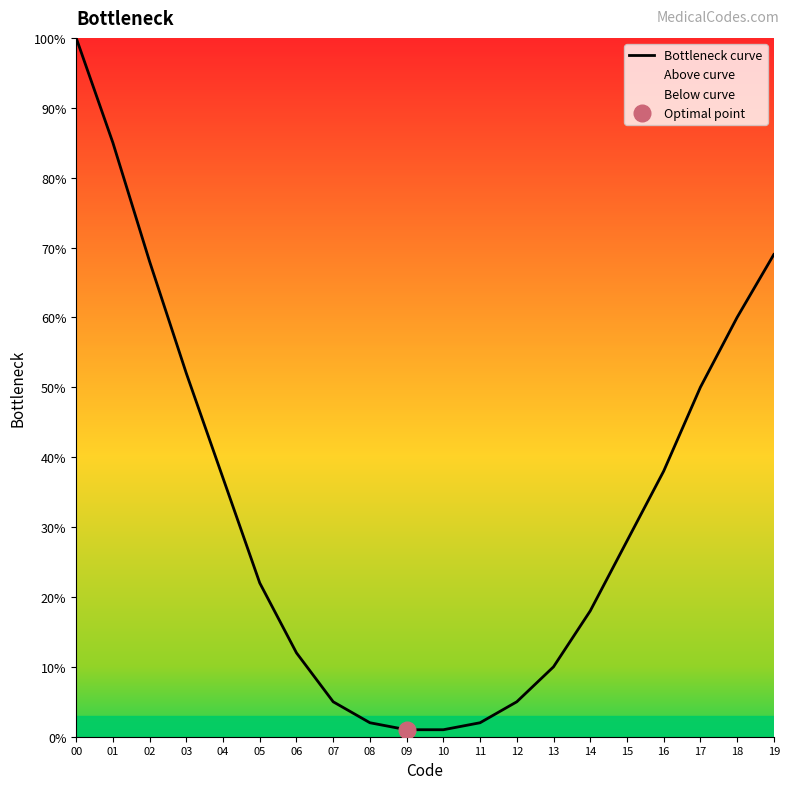

At which category does the chart reach its minimum across all series?

09